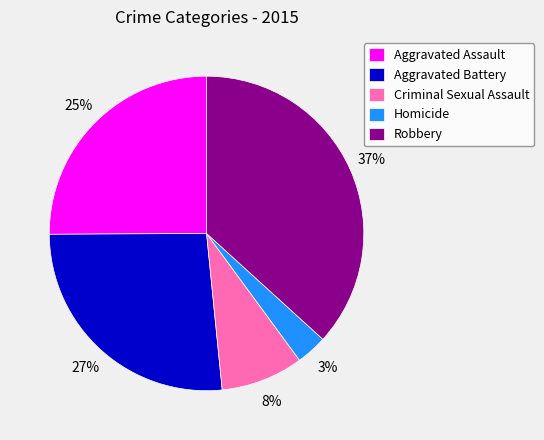

What is the largest slice in the pie chart?

Robbery